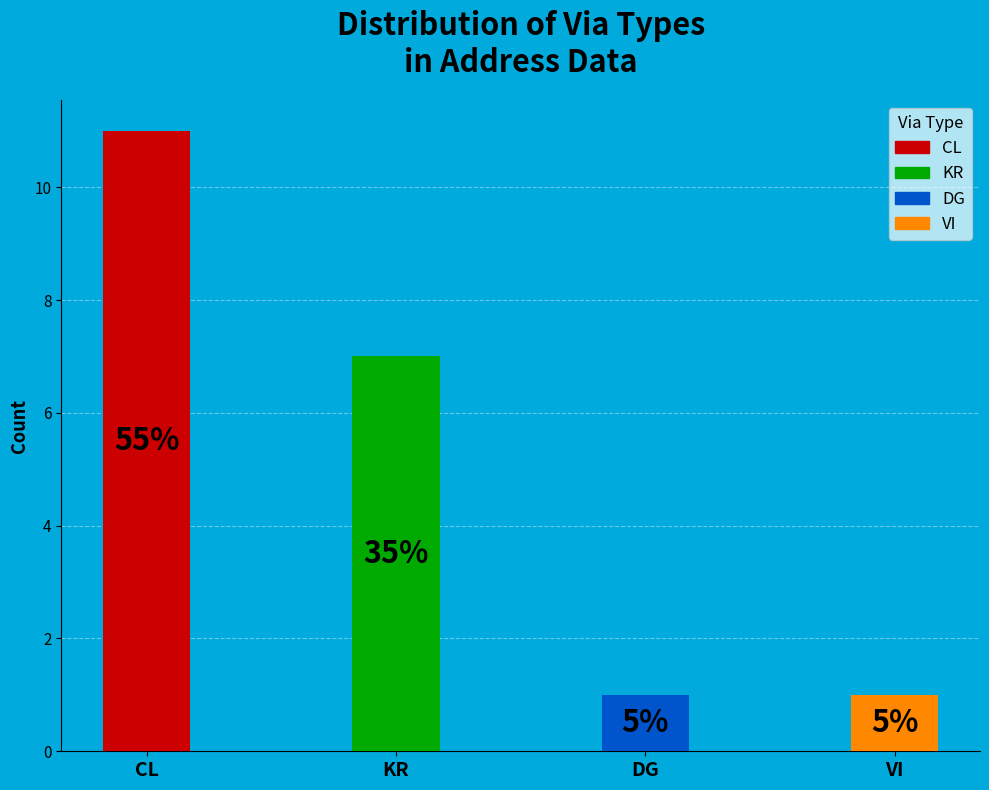

Approximately how many times larger is the value at VI compared to KR?

0.1